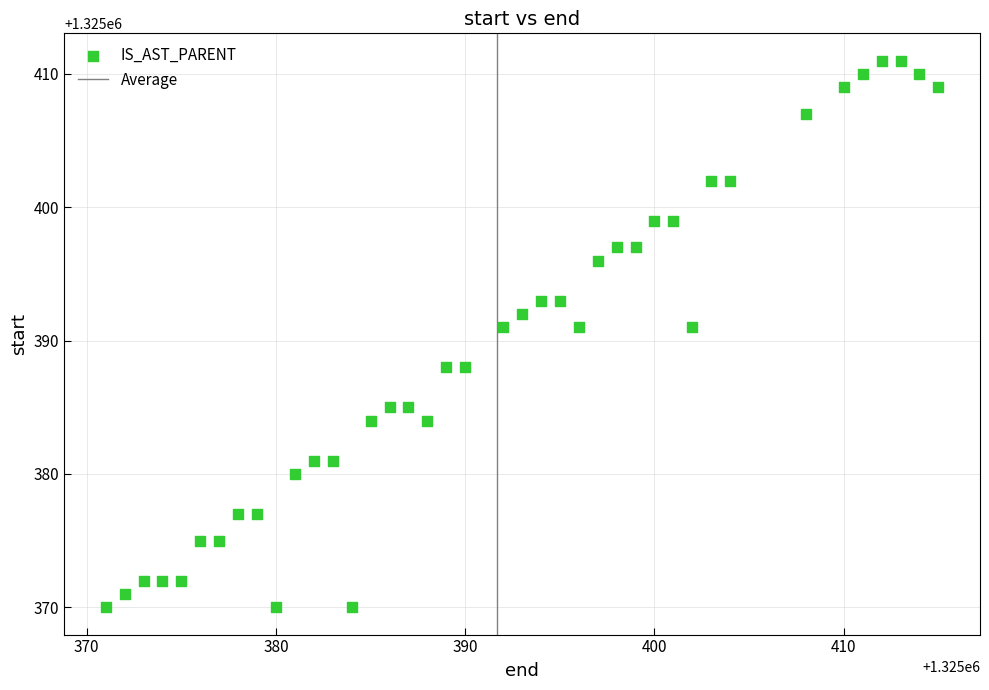

What is the range of Y values (max minus min)?

41